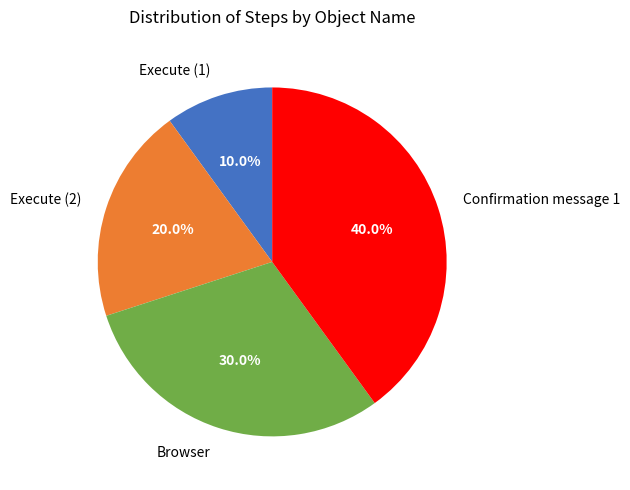

Is it true that Confirmation message 1 is 51% of the pie?

False